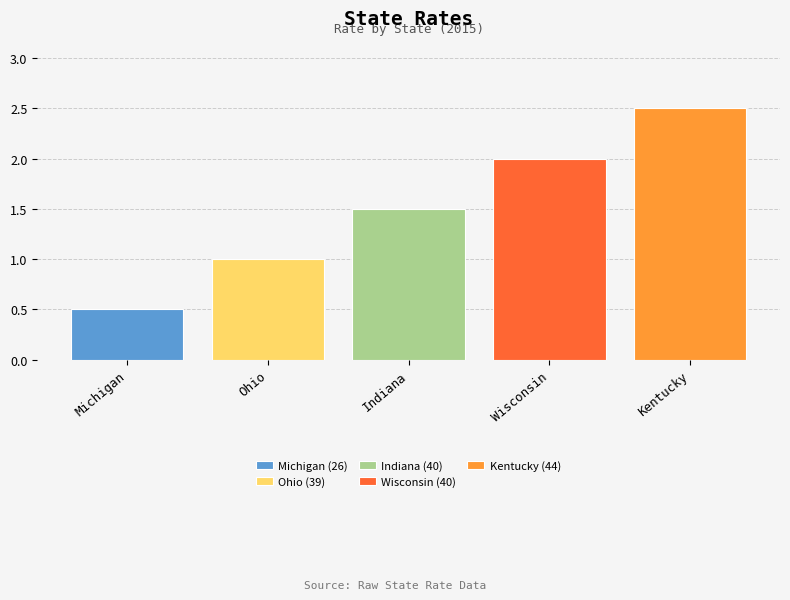

Read the Michigan (26) value at Indiana.

0.5